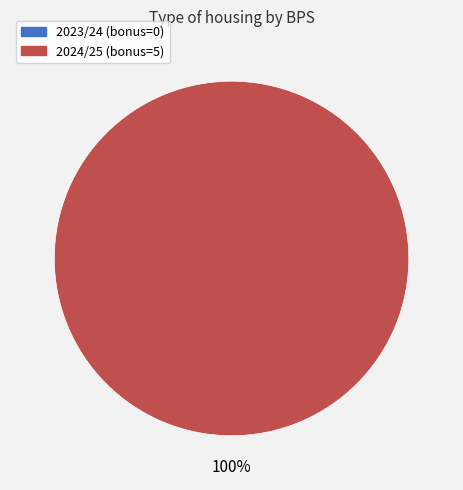

How many segments does this pie chart have?

2